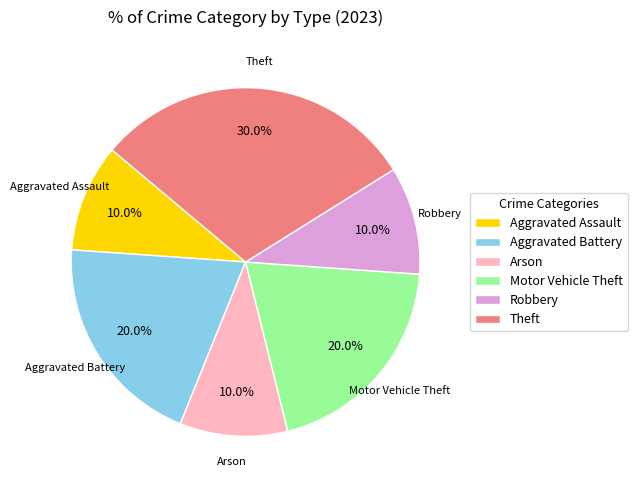

Is Motor Vehicle Theft the majority of the pie?

No